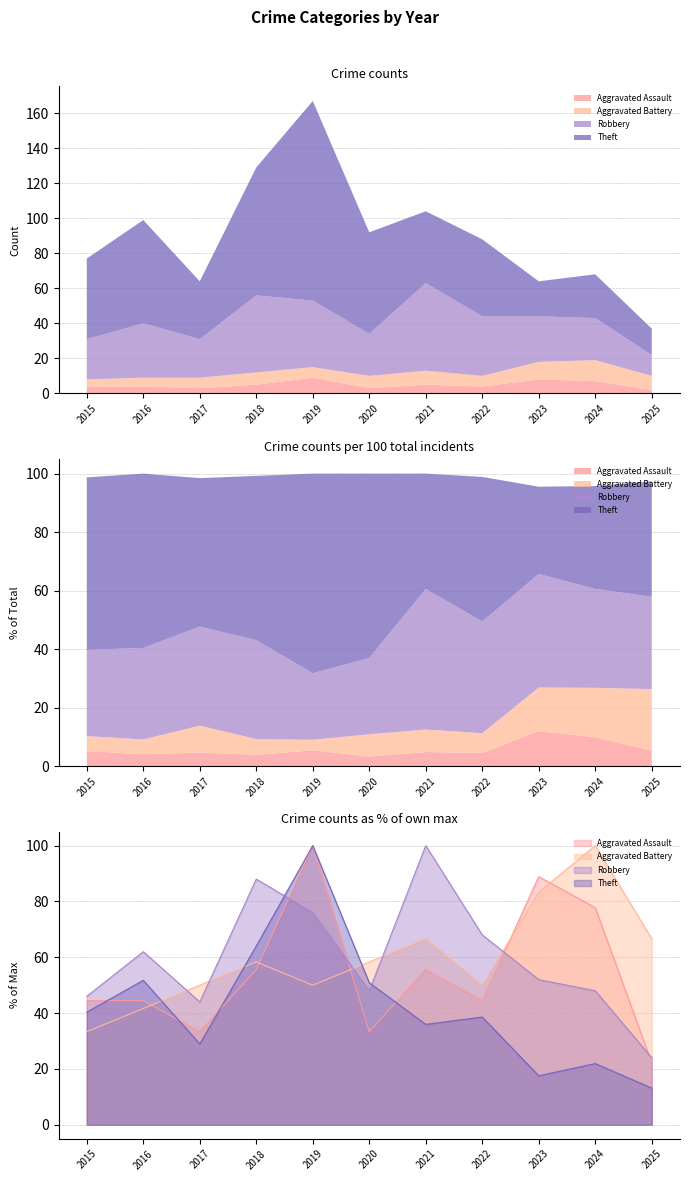

What is the total value across all series at 2024?

247.7